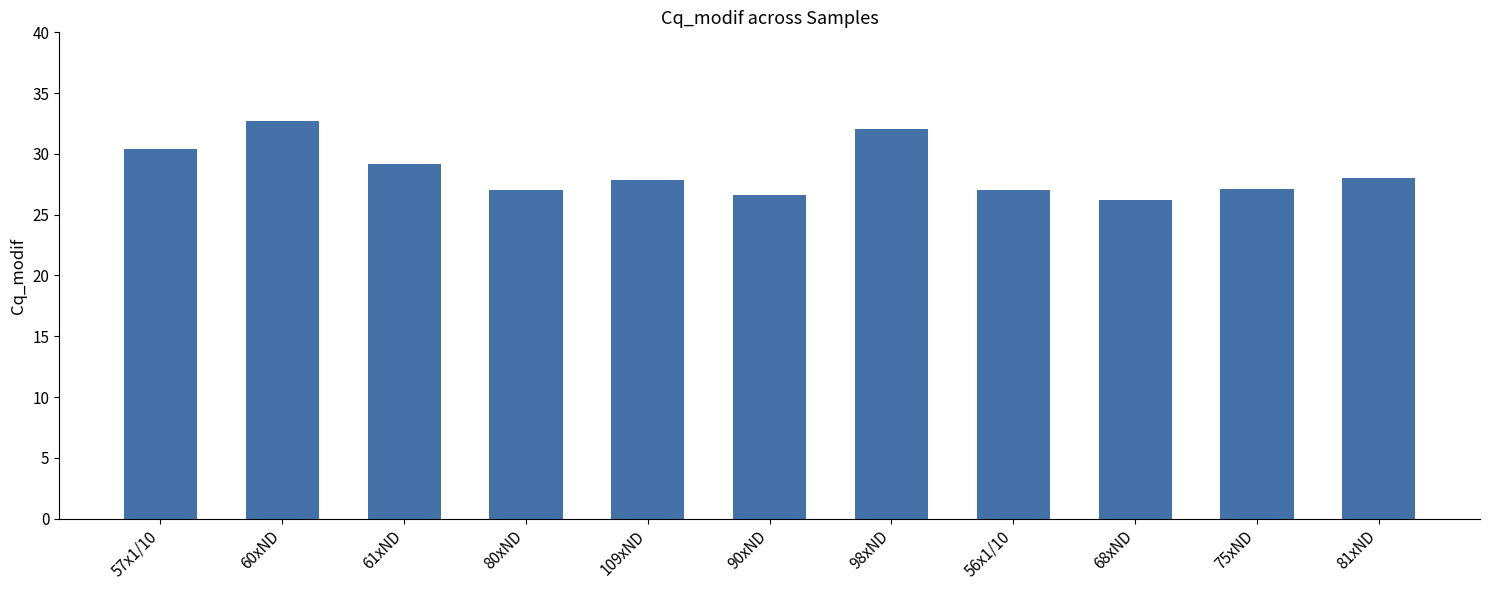

What value does the data have at 90xND?

26.6